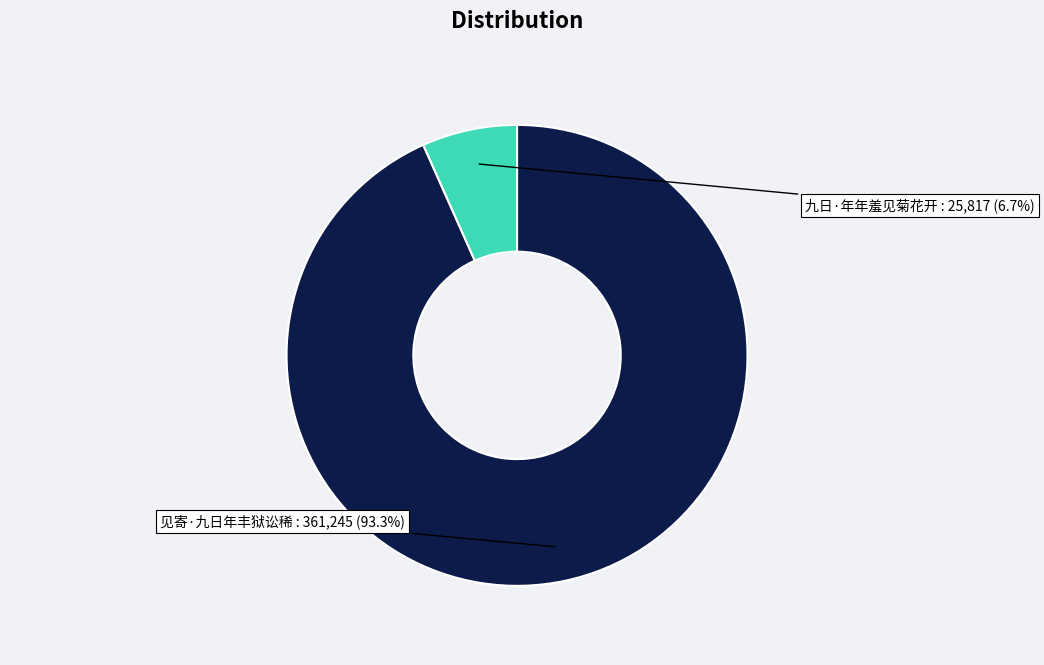

To the nearest percent, what portion does 九日·年年羞见菊花开 represent?

7%